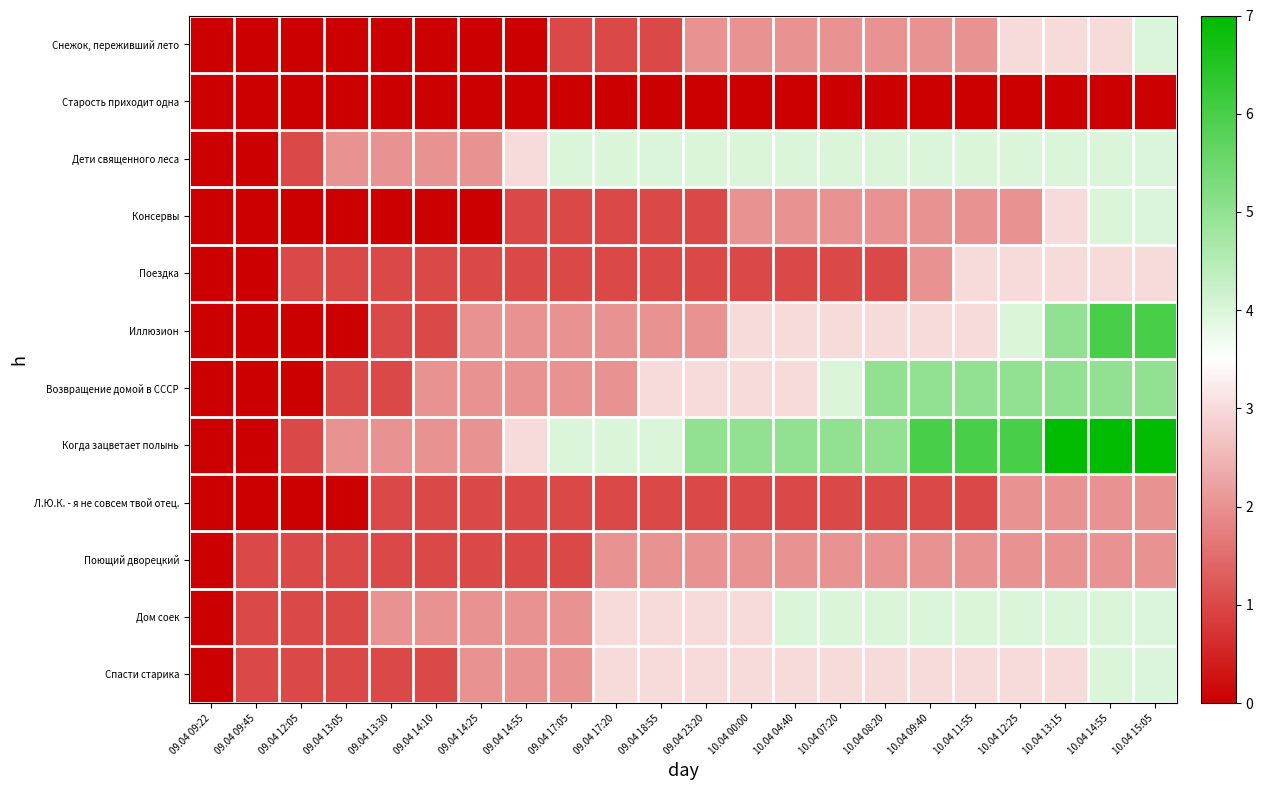

What is the total value across all series at 10.04 00:00?

29